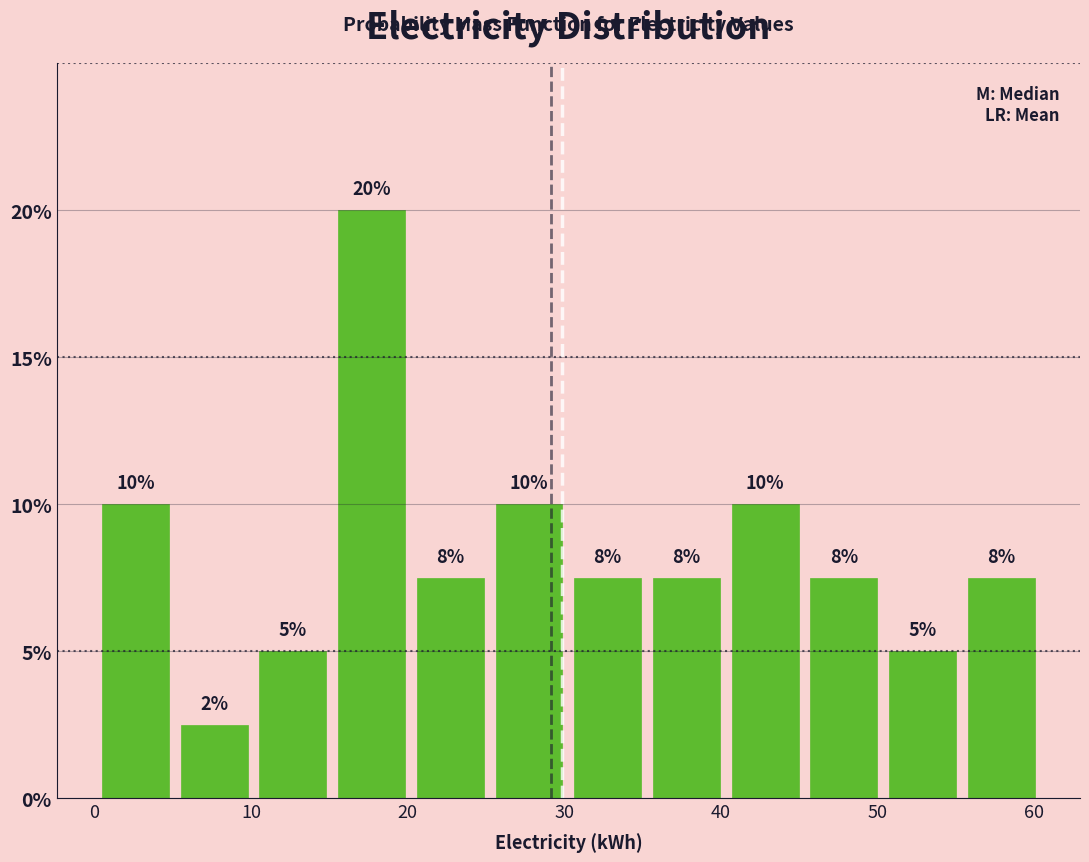

Over which range of the x-axis is the bar tallest?

15 to 20